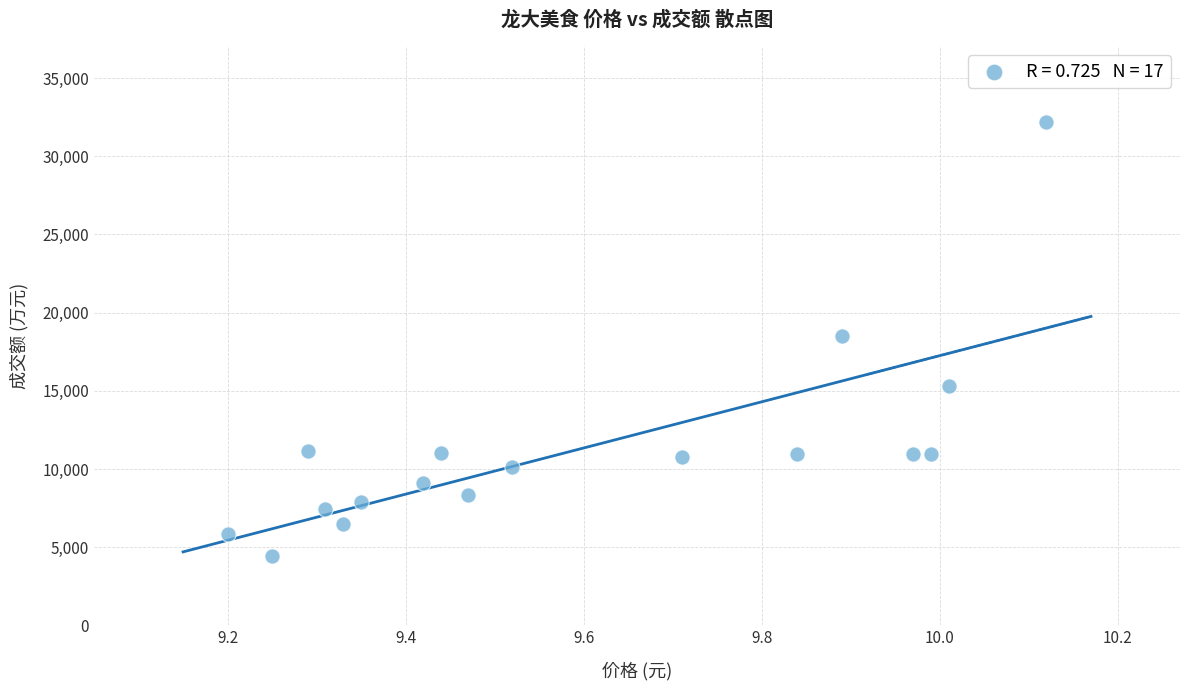

What is the range of Y values (max minus min)?

27757